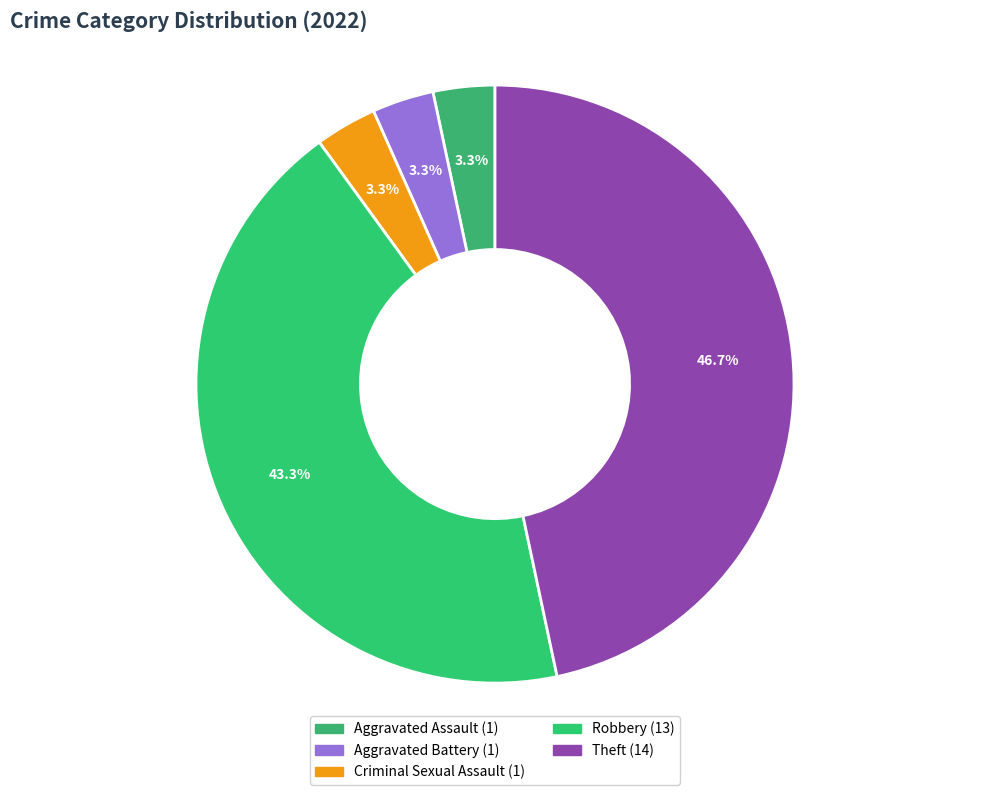

Count the number of slices in the pie.

5